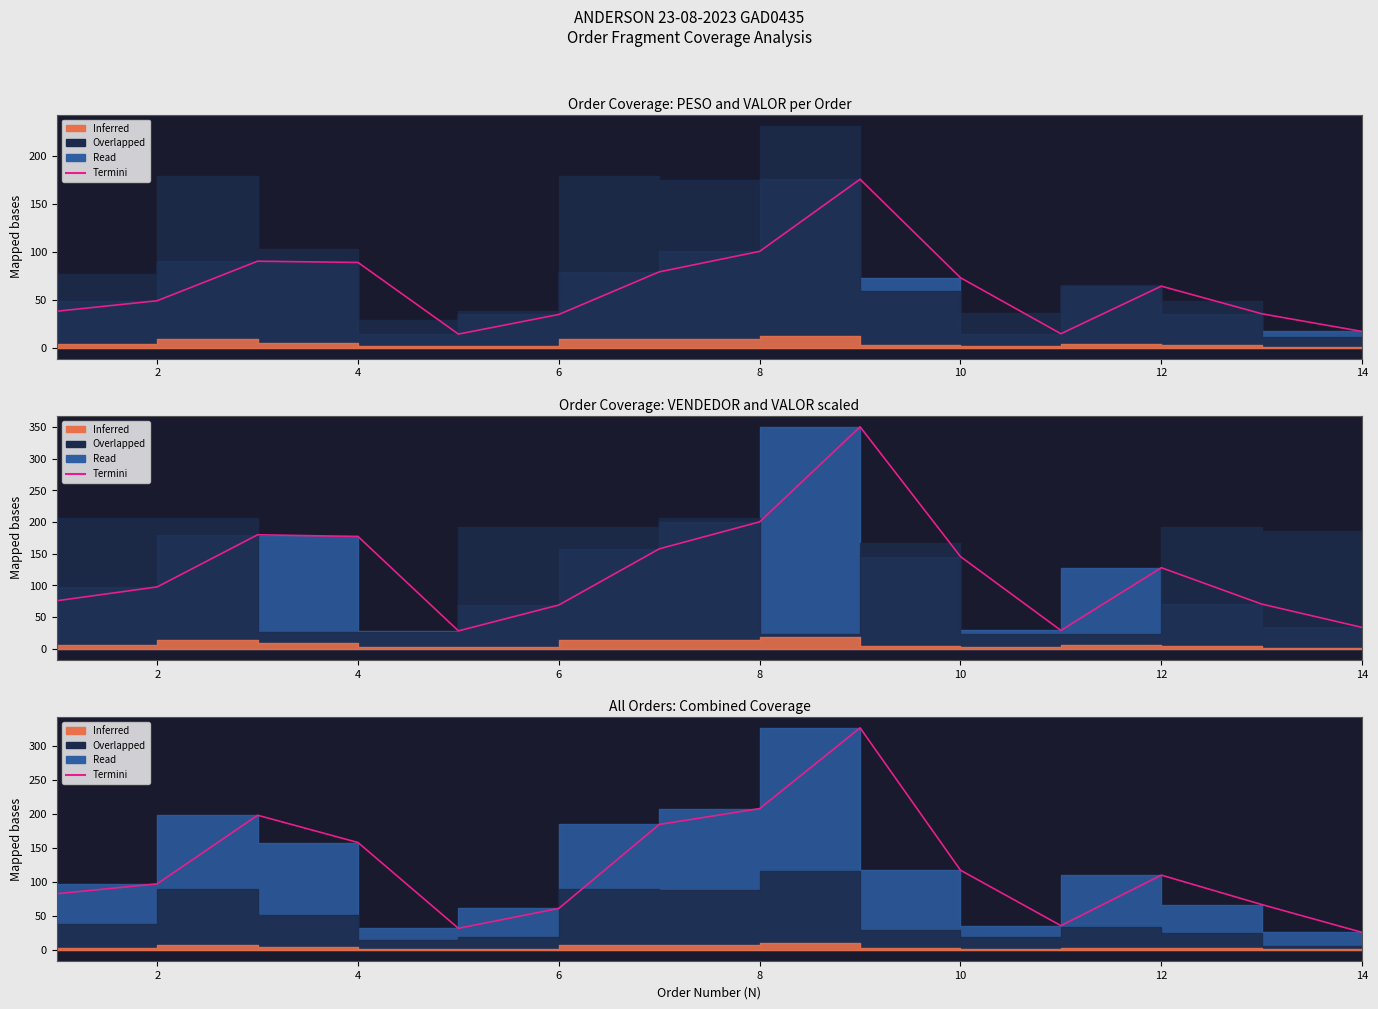

True or false: the data shows 66.8 at 4.

False